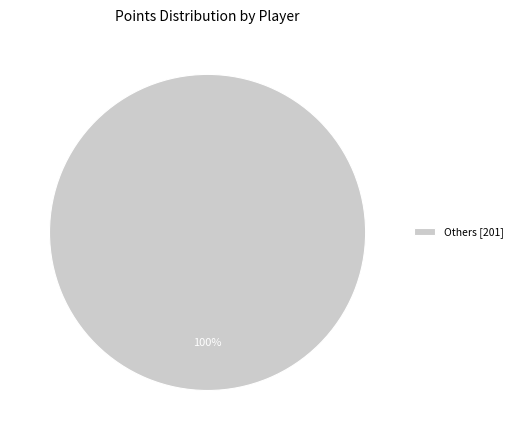

Count the number of slices in the pie.

1